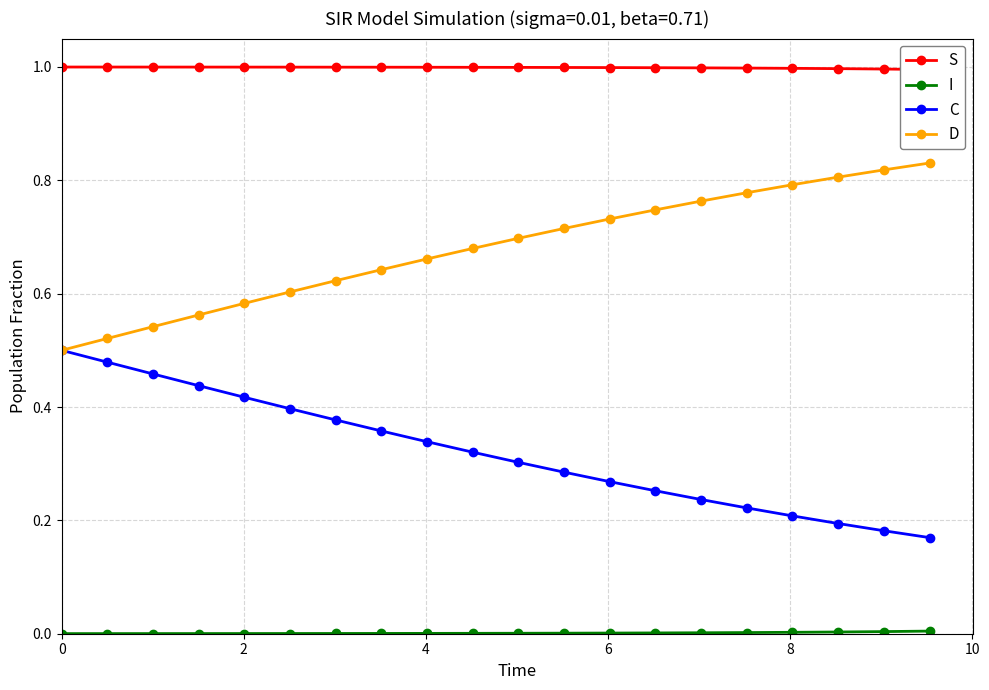

Count the number of data series in this chart.

4